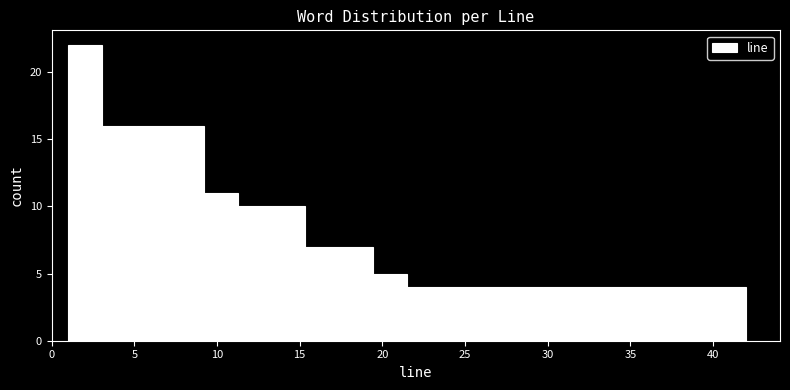

Over which range of the x-axis is the bar tallest?

1.00 to 3.05